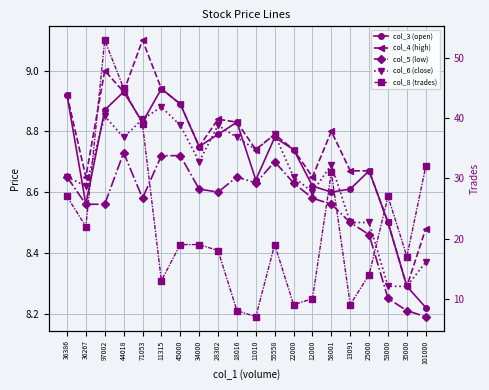

Which series has the widest spread of values?

col_8 (trades)